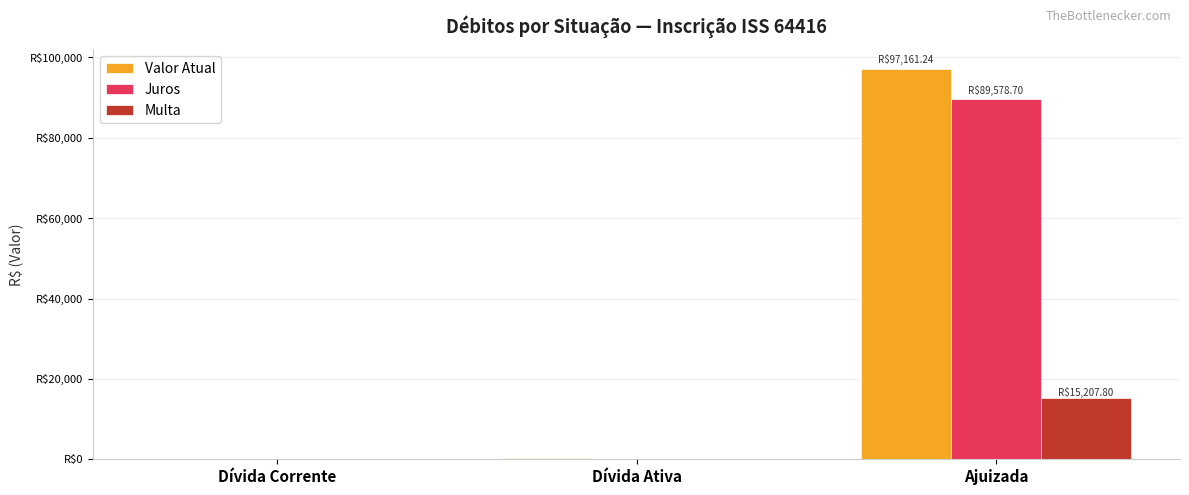

Where is Valor Atual nearest to the value 48657?

Dívida Ativa